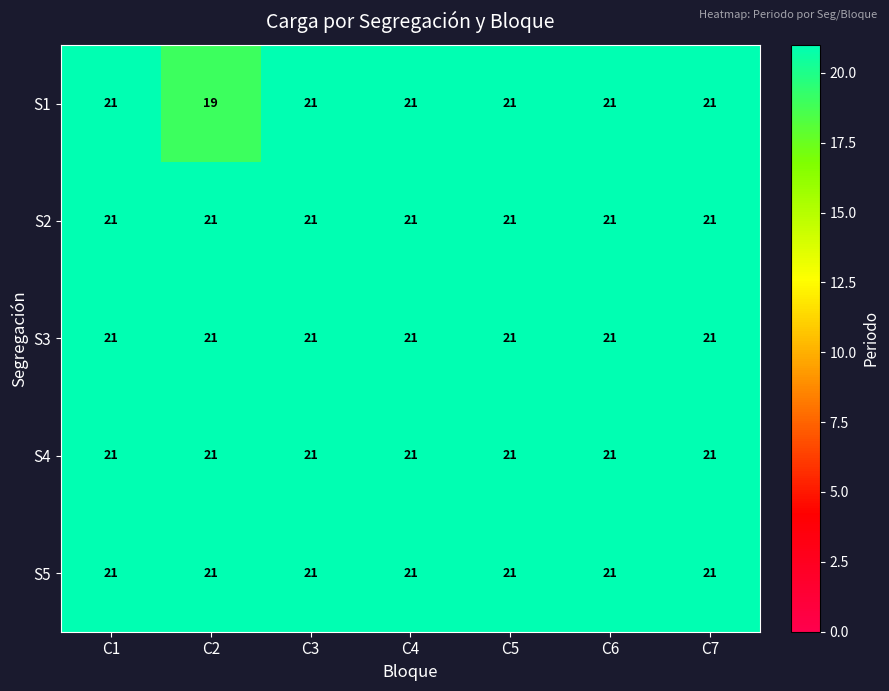

Is it true that S2 equals 36 at C4?

False